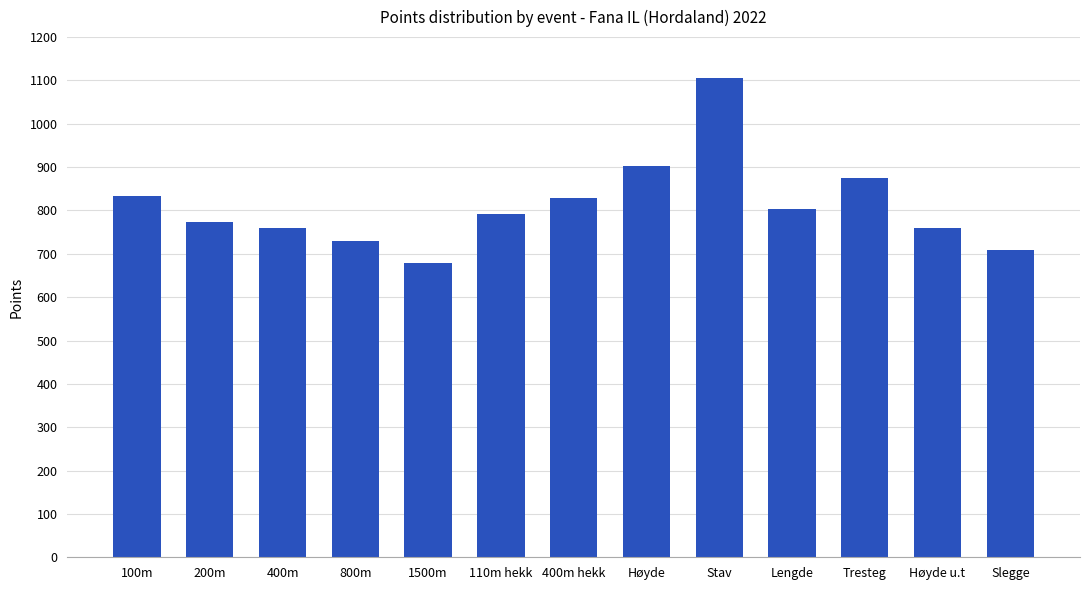

Which category has the lowest value across all series?

1500m